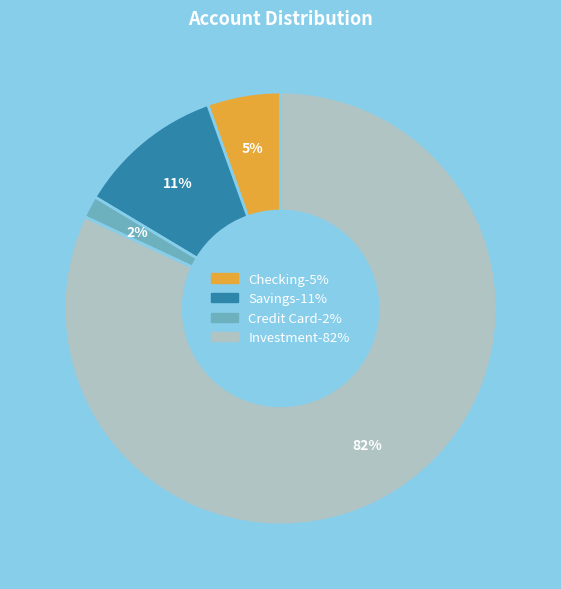

To the nearest percent, what percentage of the pie is Investment?

82%